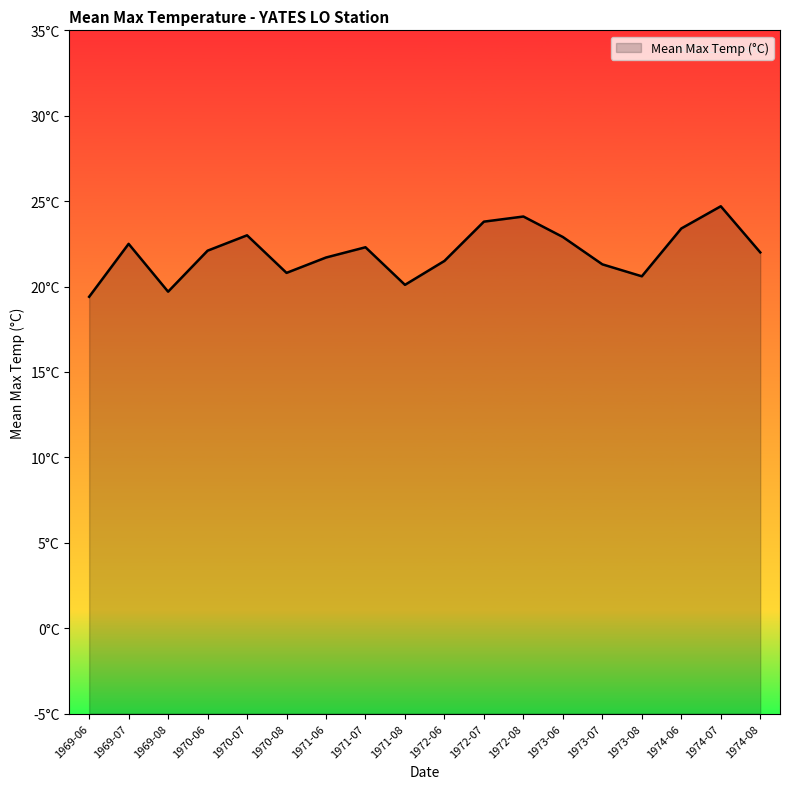

What is the difference between the second highest and minimum values?

4.7